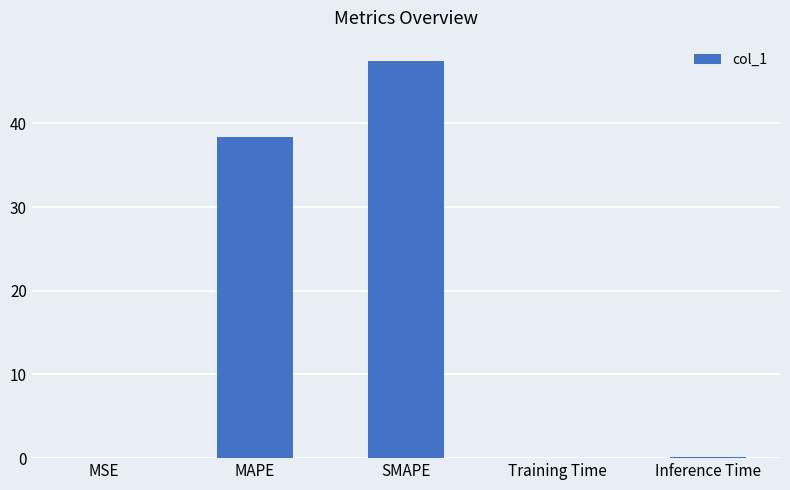

Is it true that the value at MSE is 0.0?

True